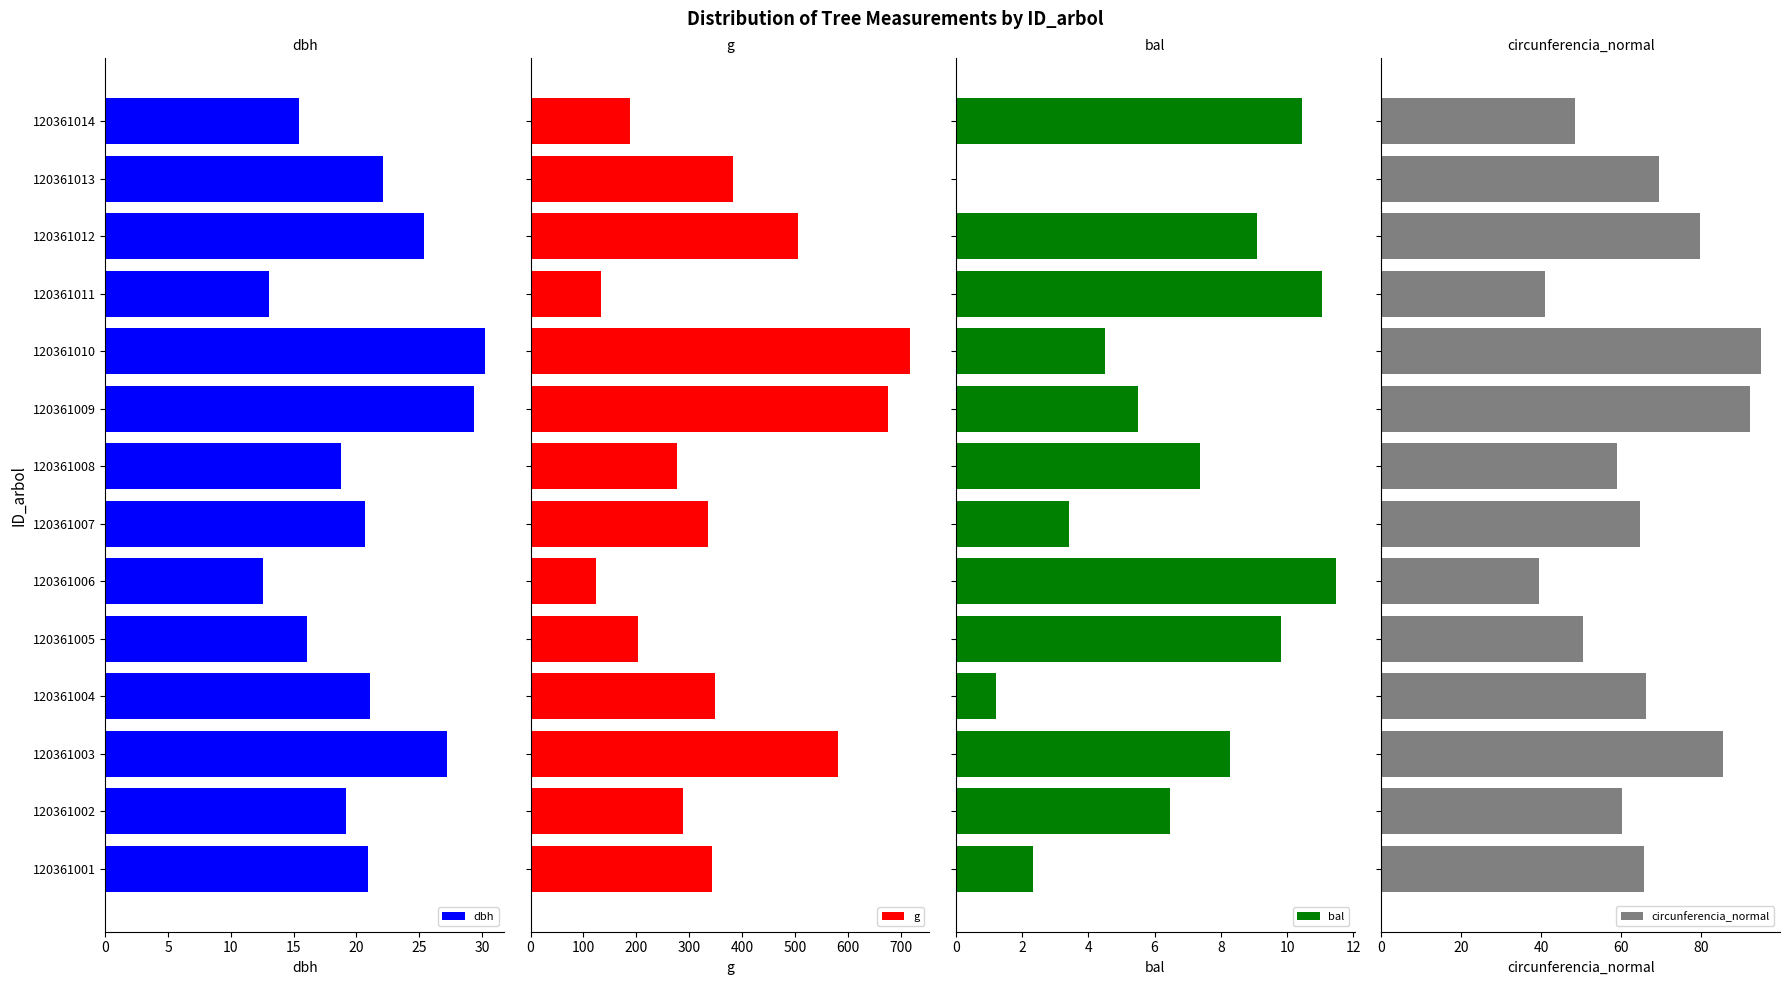

Reading right to left, extract all data points from this chart.

dbh: 15.4	22.1	25.4	13.1	30.2	29.4	18.8	20.6	12.6	16.1	21.1	27.2	19.1	20.9
g: 187.5	383.6	506.7	133.8	718.7	676.6	277.6	334.9	123.7	202.3	349.7	581.1	288.0	343.1
bal: 10.4	0.0	9.1	11.1	4.5	5.5	7.4	3.4	11.5	9.8	1.2	8.3	6.5	2.3
circunferencia_normal: 48.5	69.4	79.8	41.0	95.0	92.2	59.1	64.9	39.4	50.4	66.3	85.5	60.2	65.7